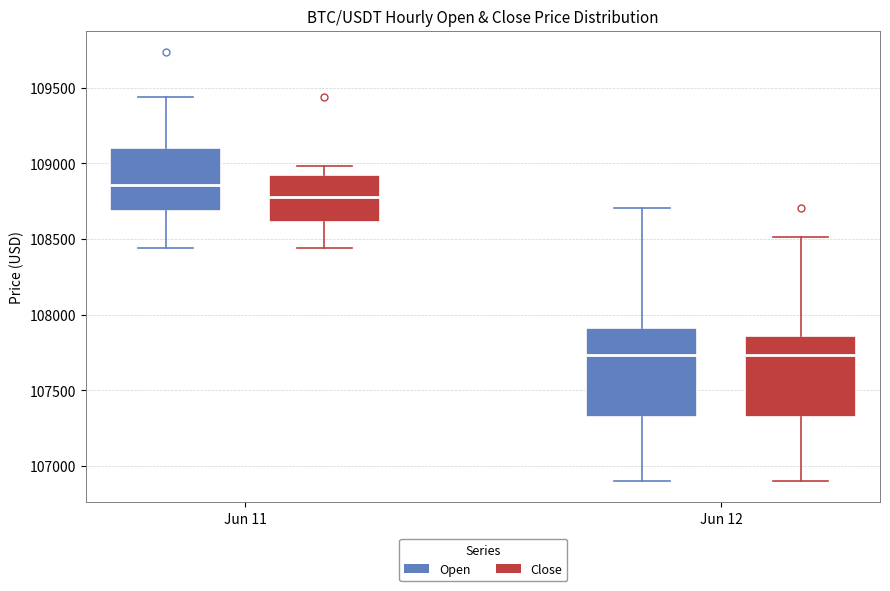

Reading left to right, read every box against the y-axis: the position of its median line, the range the box covers, and the ends of its whiskers. The values are not printed on the chart, so give them approximately, as read against the axis.

Jun 11 (Open): median 108850, box 108700 to 109100, whiskers 108450 to 109450
Jun 11 (Close): median 108750, box 108600 to 108950, whiskers 108450 to 109000
Jun 12 (Open): median 107750, box 107300 to 107900, whiskers 106900 to 108700
Jun 12 (Close): median 107750, box 107300 to 107850, whiskers 106900 to 108500